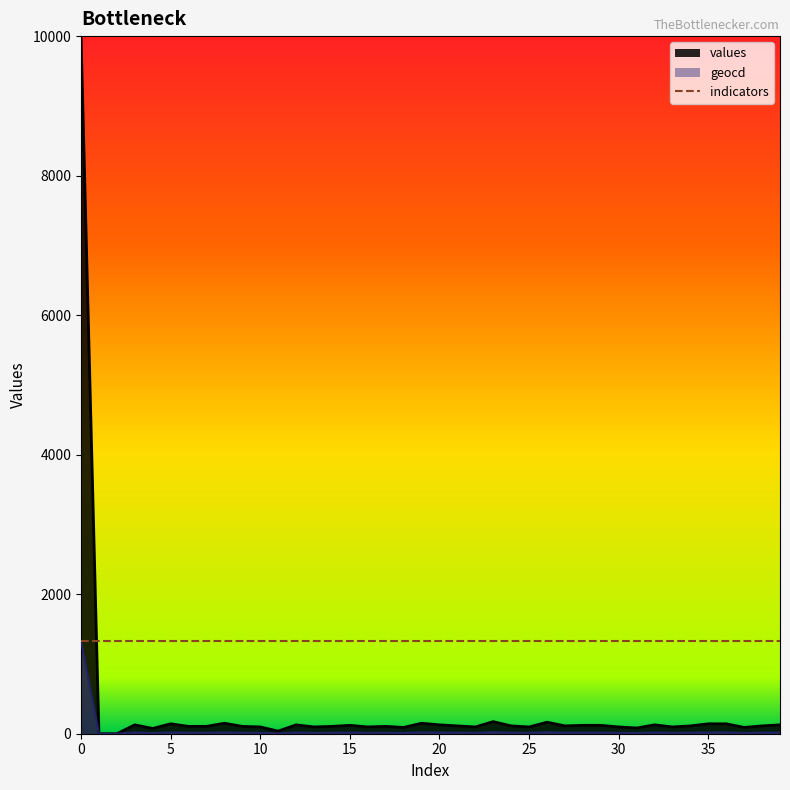

Which series has the largest total across all categories?

indicators